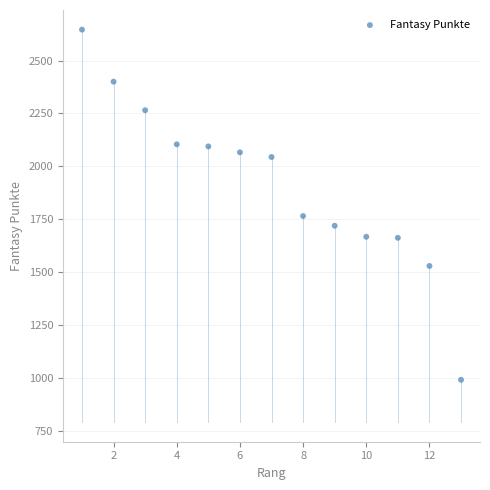

What Y value in the scatter plot is closest to 1818?

1765